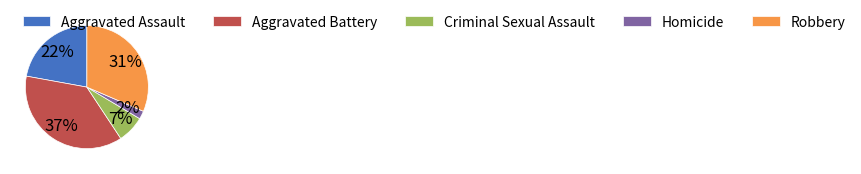

Combined, do Aggravated Battery and Homicide account for over 50%?

No